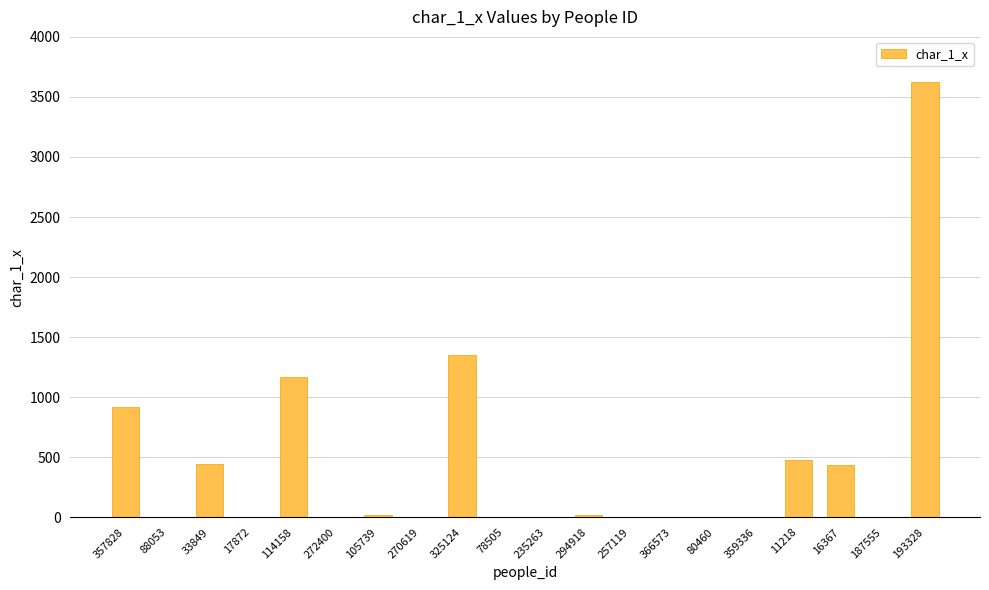

How many distinct data groups are displayed?

1